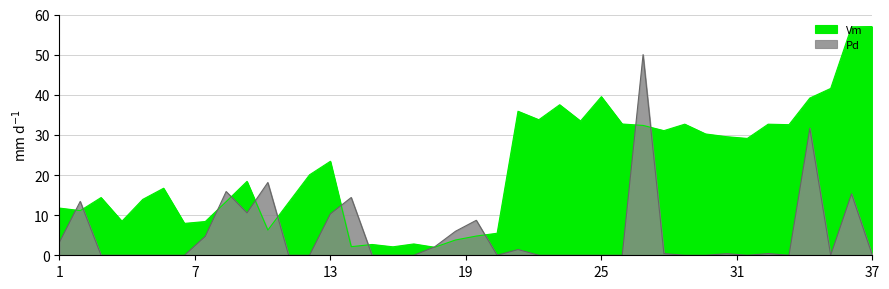

How many data points in Vm are less than 20?

20